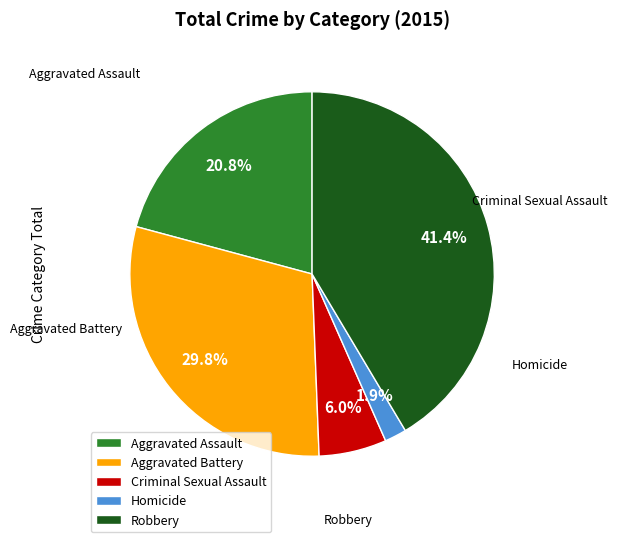

To the nearest percent, what is the difference between the largest and smallest slice percentages?

40%